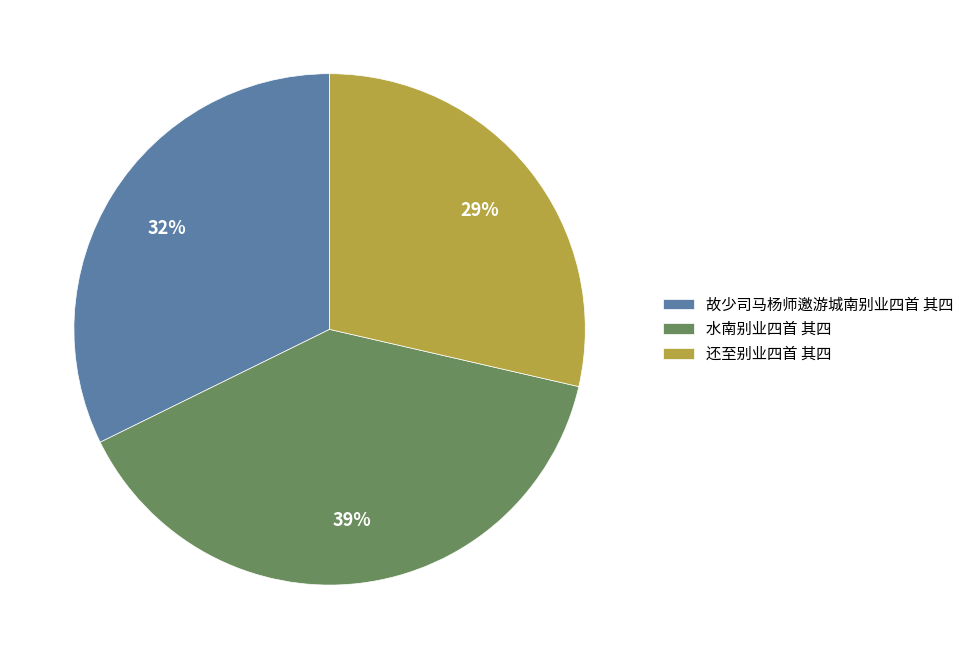

Combined, do 故少司马杨师邀游城南别业四首 其四 and 水南别业四首 其四 account for over 50%?

Yes